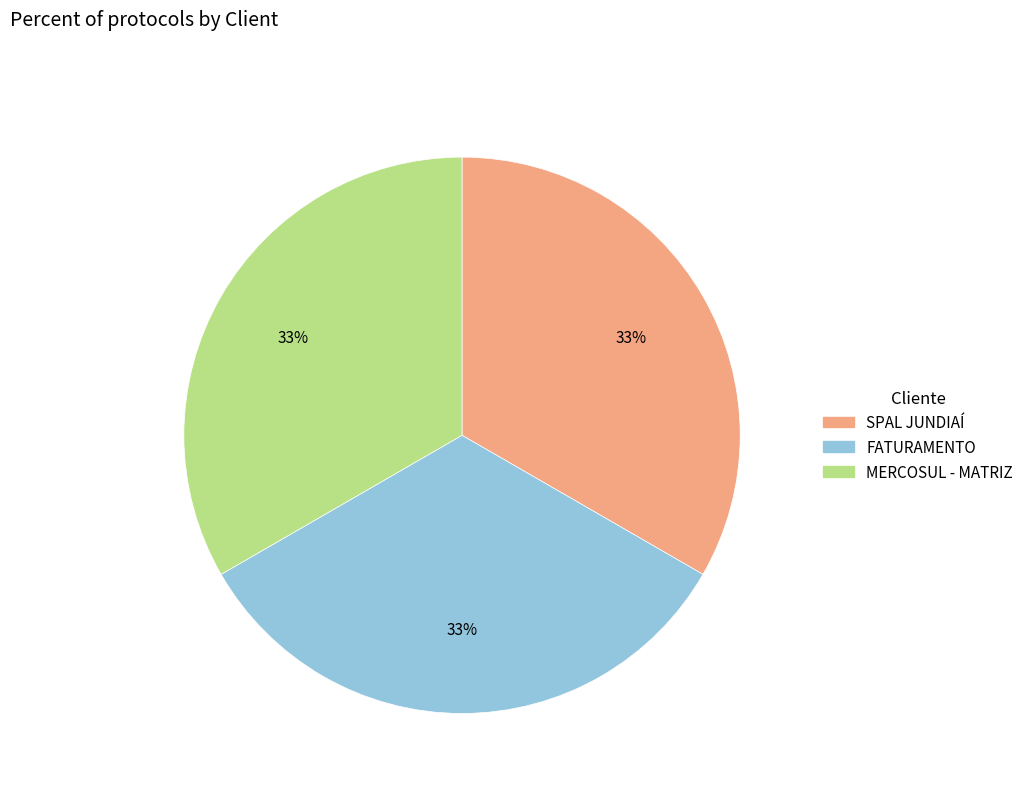

Approximately how many times larger is the value at FATURAMENTO compared to MERCOSUL - MATRIZ?

1.0